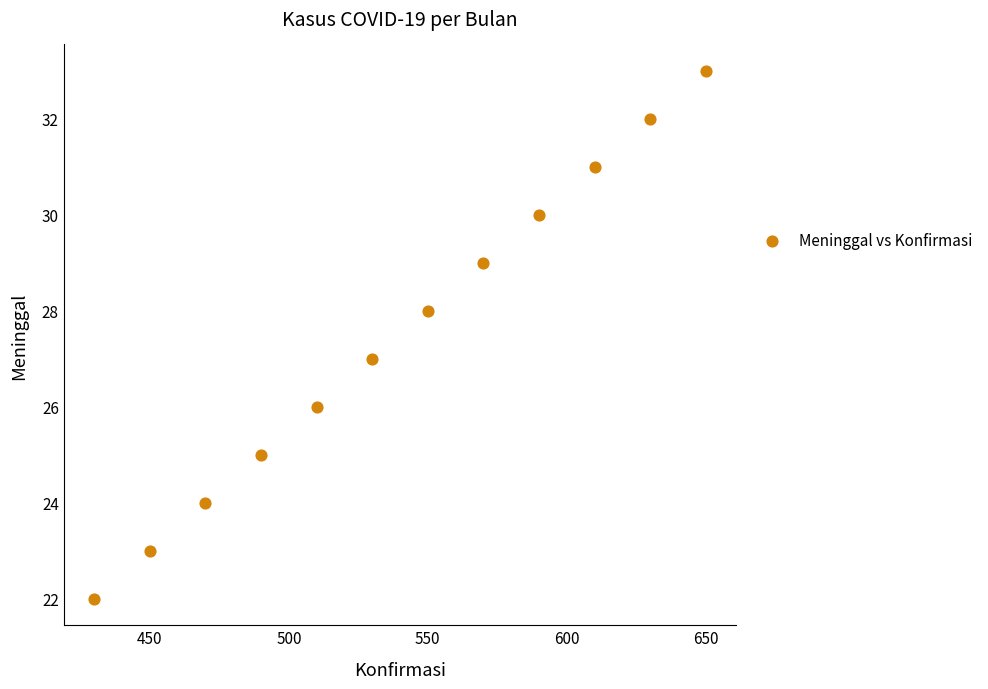

What is the average Y value?

28